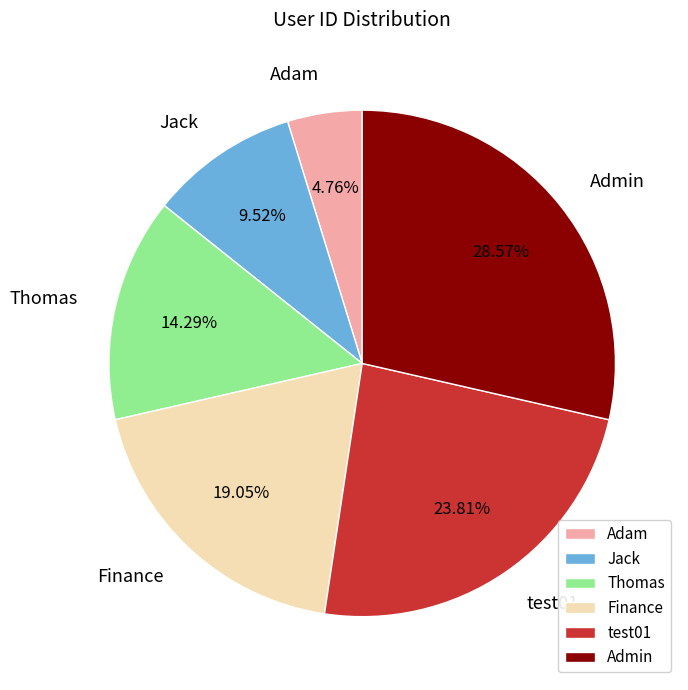

Is there any slice that represents more than half of the pie?

No